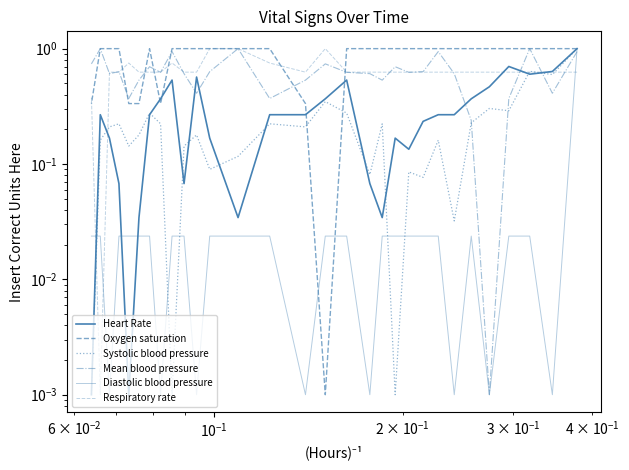

What is the difference between the second highest and minimum values in the Oxygen saturation series?

1.0